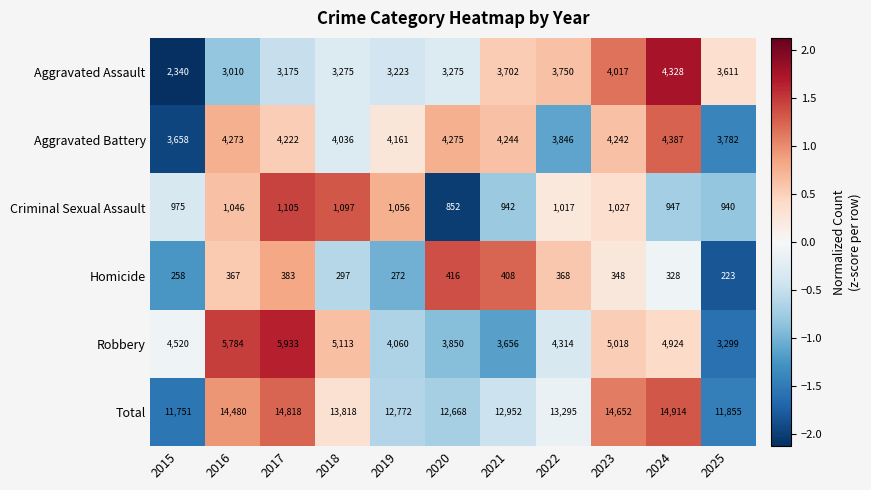

At which category is the sum across all series the highest?

2024